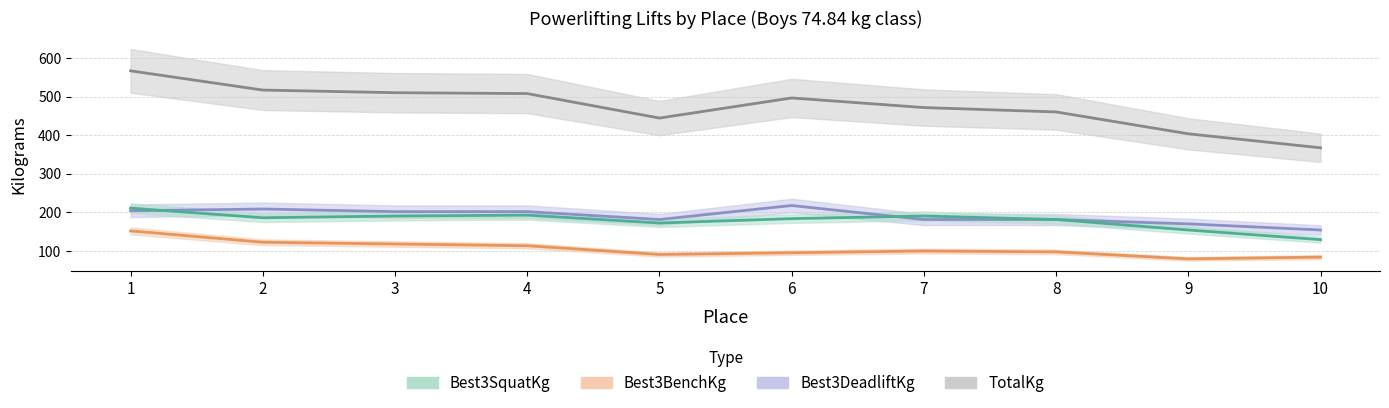

True or false: TotalKg and Best3DeadliftKg cross at least once.

False